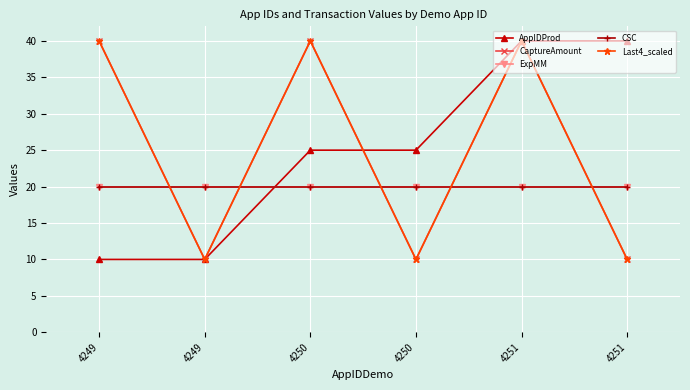

True or false: CSC and ExpMM intersect in this chart.

False